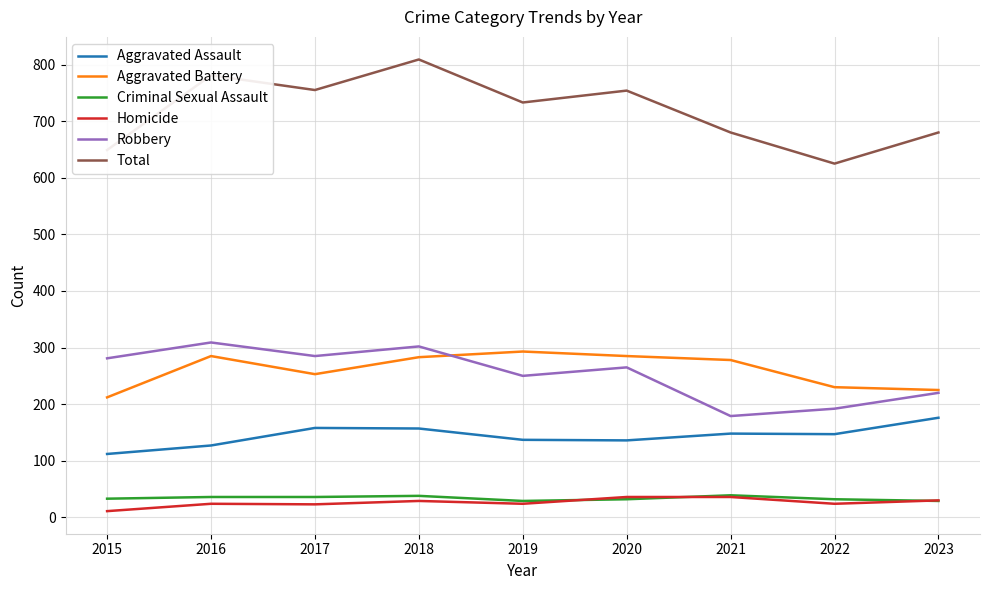

What is the spread (max minus min) of values at 2020?

722